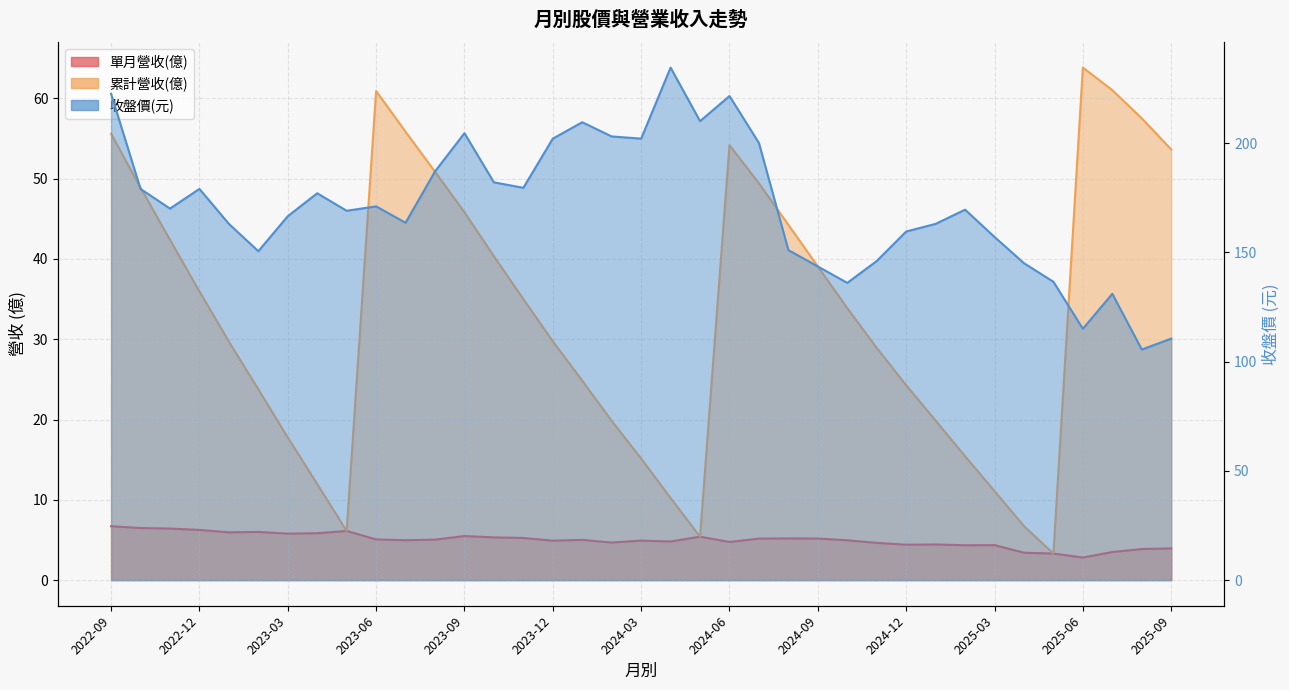

Where does the 收盤價 series first go above 169?

2022-09